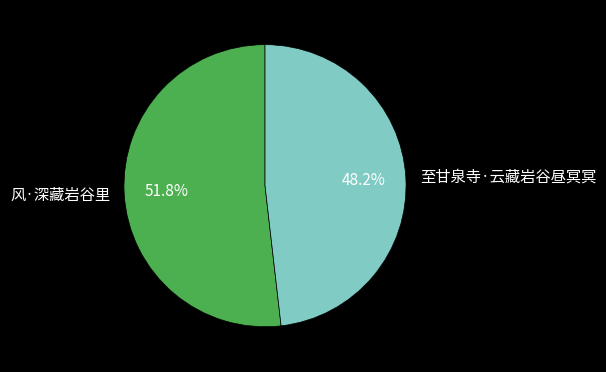

Which category has the smallest portion of the pie?

至甘泉寺·云藏岩谷昼冥冥